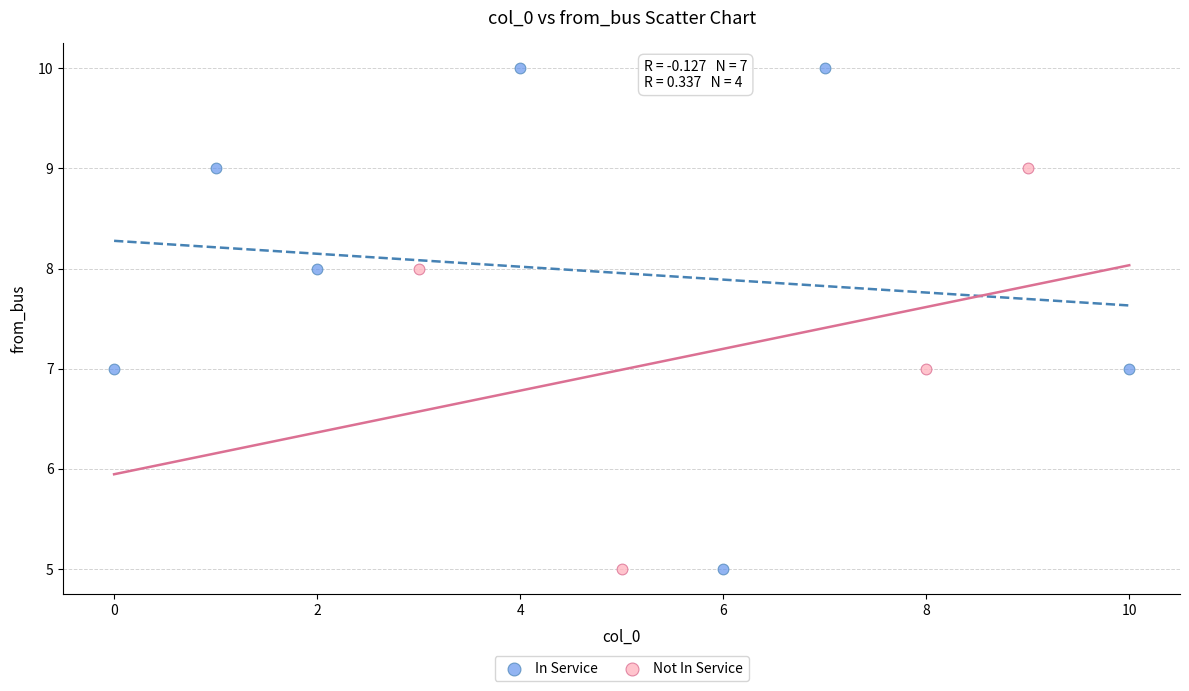

Which series has the largest Y range (max minus min)?

In Service